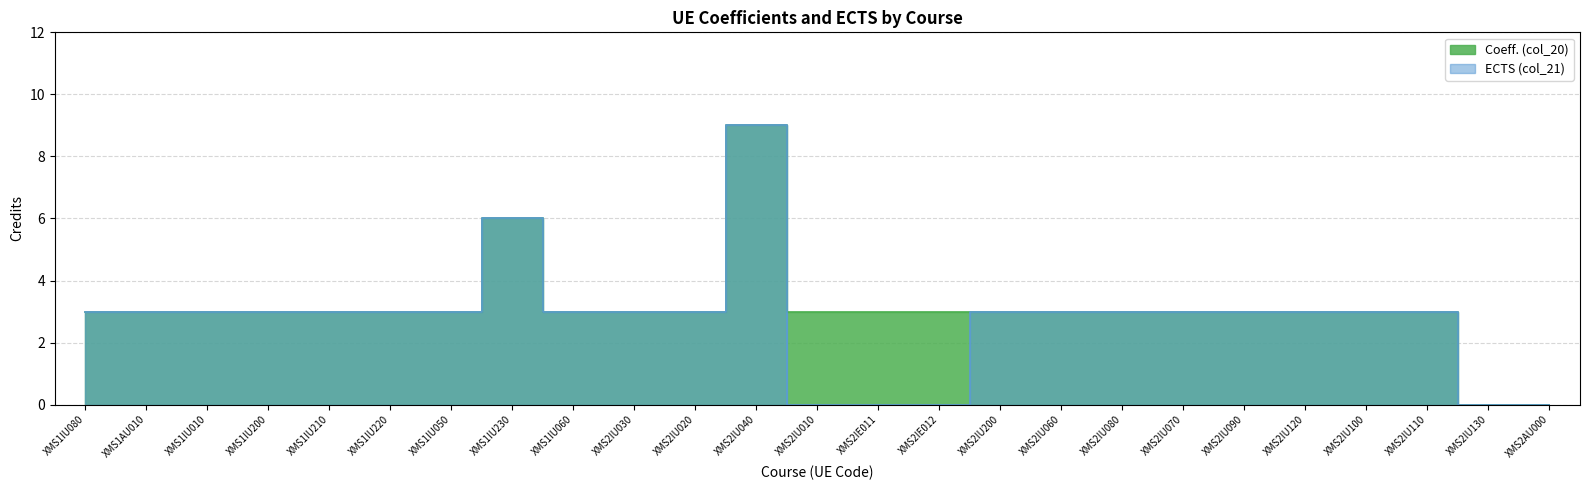

Between XMS2IU080 and XMS1IU060, which is larger?

XMS2IU080